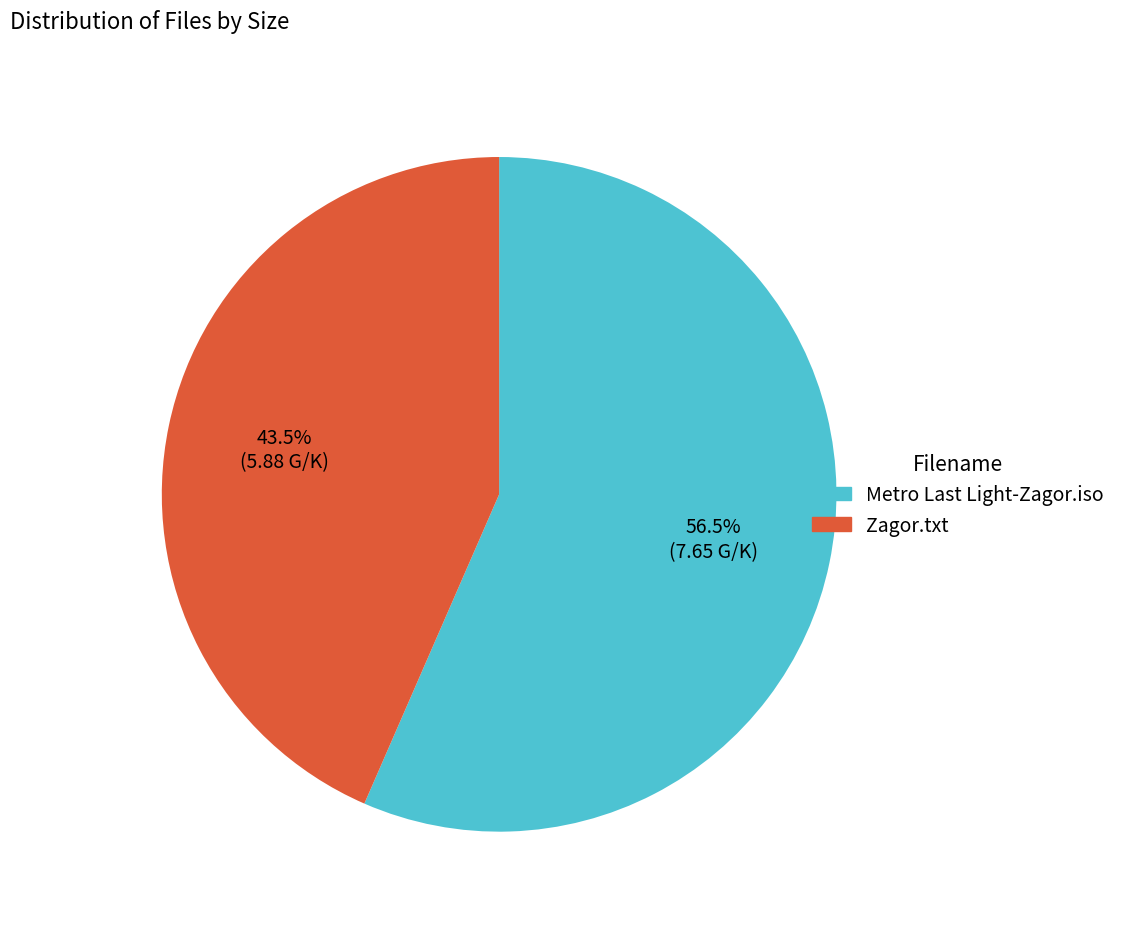

How many slices are in this pie chart?

2